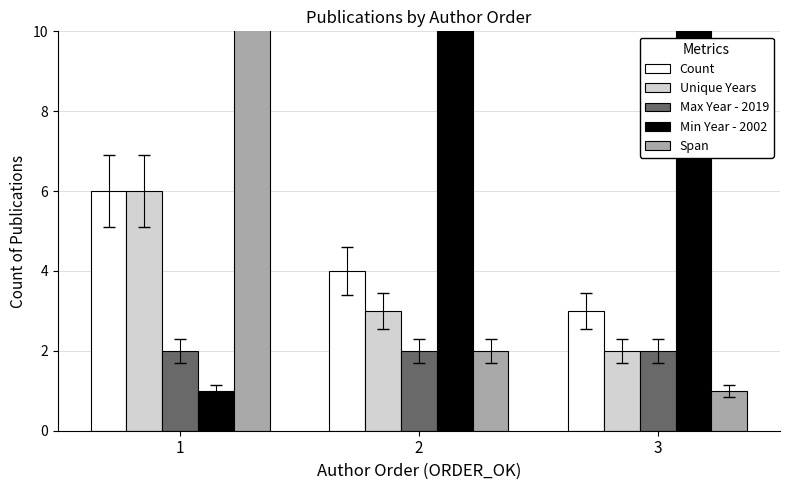

At which category is the sum across all series the highest?

1